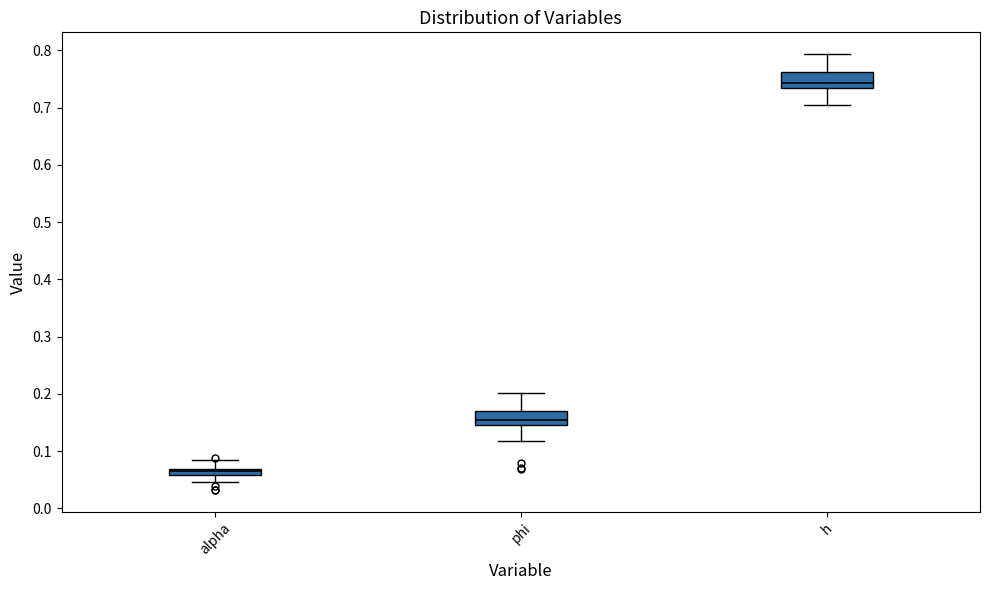

Which box's median line is the highest?

h